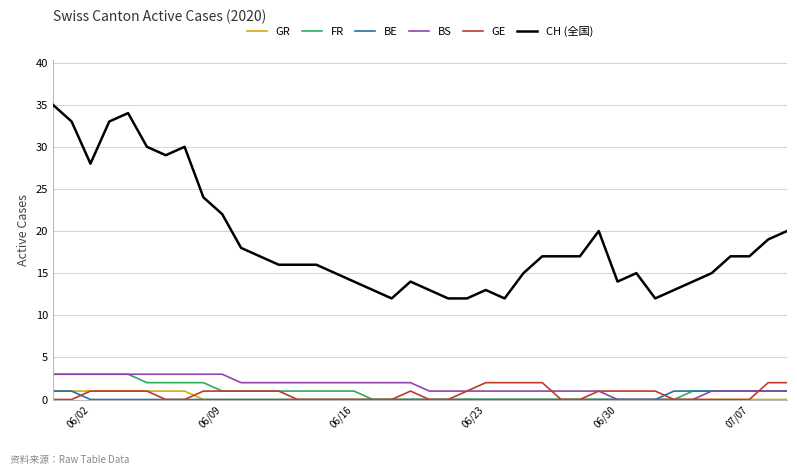

What is the maximum value for CH (全国)?

35